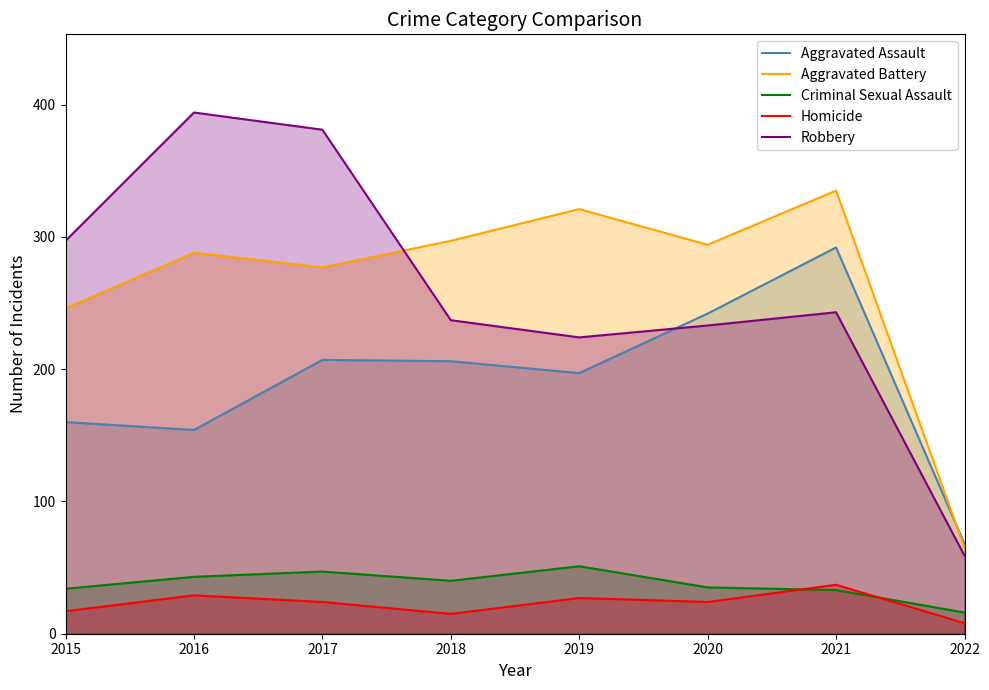

Which series has the widest spread of values?

Robbery